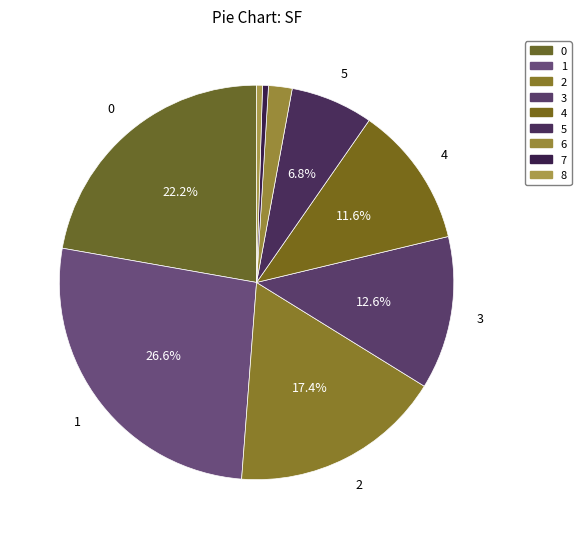

How many segments does this pie chart have?

9